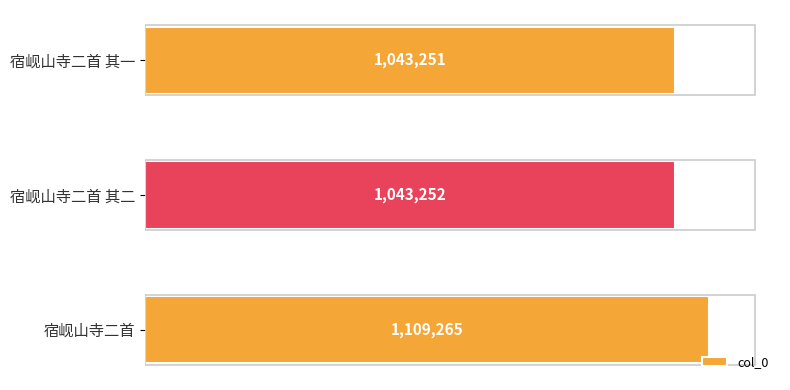

What is the maximum value shown in the chart?

1109265